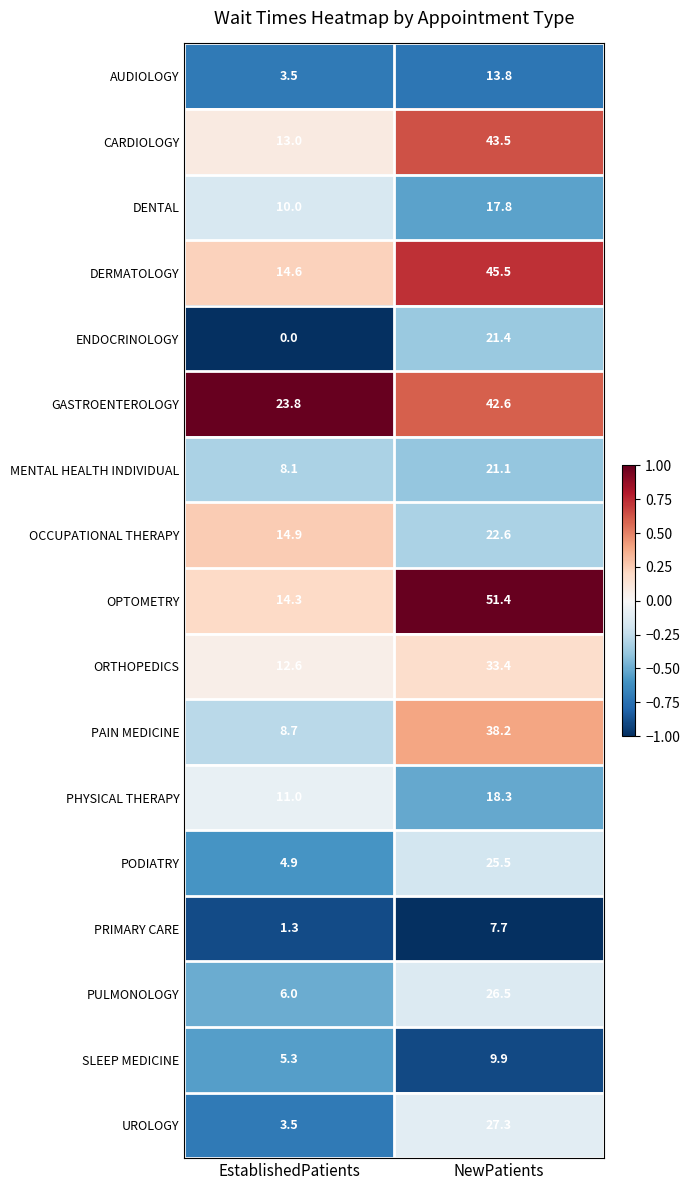

The SLEEP MEDICINE series shows 2.4 at EstablishedPatients. True or false?

False